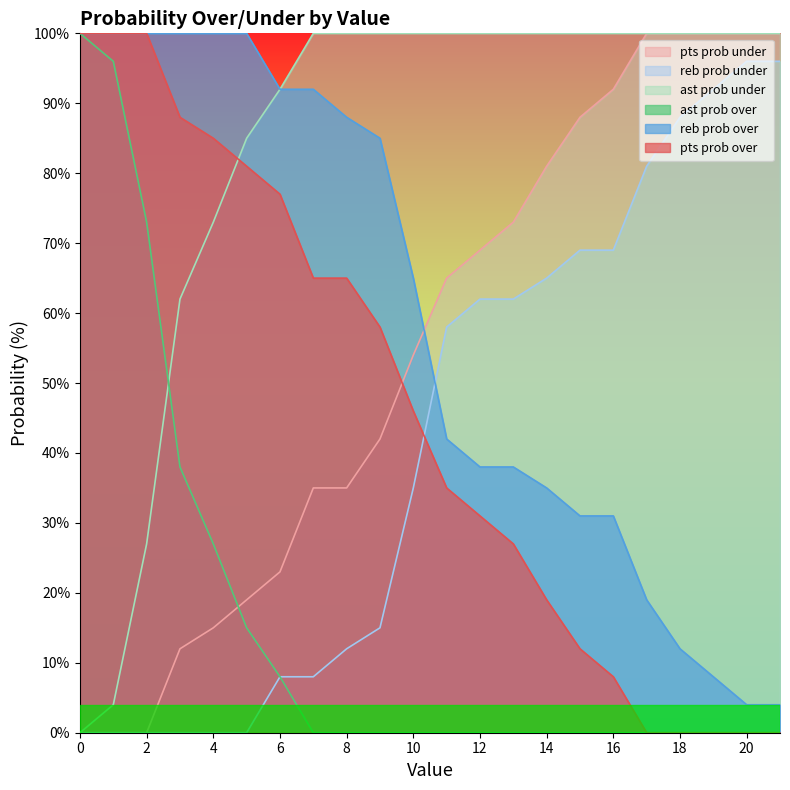

Reading left to right, what are all the values shown in this chart?

pts prob over: 0=0	1=0	2=0	3=12	4=15	5=19	6=23	7=35	8=35	9=42	10=54	11=65	12=69	13=73	14=81	15=88	16=92	17=100	18=100	19=100	20=100	21=100
pts prob under: 0=100	1=100	2=100	3=88	4=85	5=81	6=77	7=65	8=65	9=58	10=46	11=35	12=31	13=27	14=19	15=12	16=8	17=0	18=0	19=0	20=0	21=0
reb prob over: 0=0	1=0	2=0	3=0	4=0	5=0	6=8	7=8	8=12	9=15	10=35	11=58	12=62	13=62	14=65	15=69	16=69	17=81	18=88	19=92	20=96	21=96
reb prob under: 0=100	1=100	2=100	3=100	4=100	5=100	6=92	7=92	8=88	9=85	10=65	11=42	12=38	13=38	14=35	15=31	16=31	17=19	18=12	19=8	20=4	21=4
ast prob over: 0=0	1=4	2=27	3=62	4=73	5=85	6=92	7=100	8=100	9=100	10=100	11=100	12=100	13=100	14=100	15=100	16=100	17=100	18=100	19=100	20=100	21=100
ast prob under: 0=100	1=96	2=73	3=38	4=27	5=15	6=8	7=0	8=0	9=0	10=0	11=0	12=0	13=0	14=0	15=0	16=0	17=0	18=0	19=0	20=0	21=0